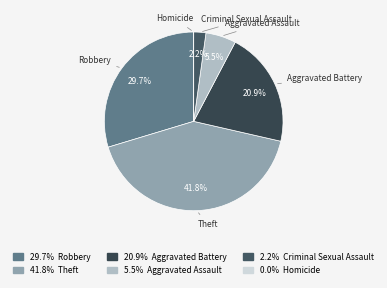

The Robbery slice represents 30% of the pie. True or false?

True